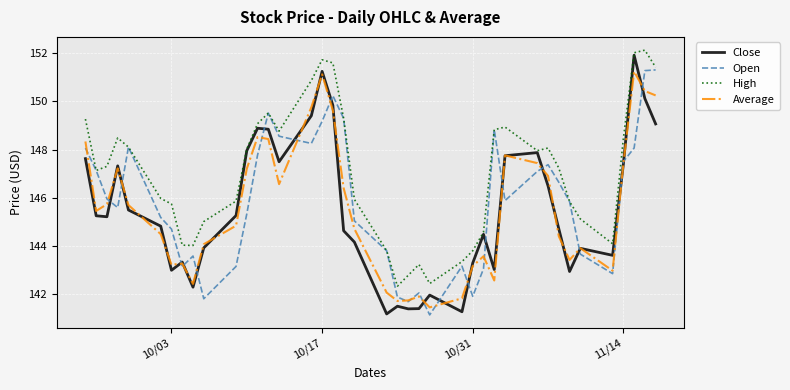

What is the smallest value displayed?

141.2